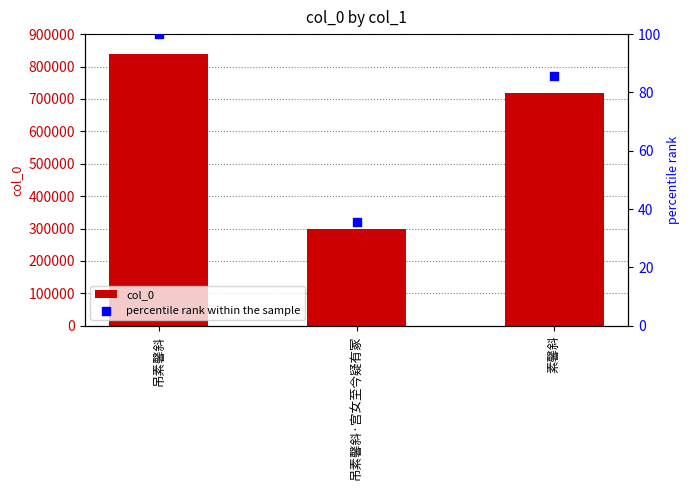

At how many categories does at least one series exceed 335673?

2